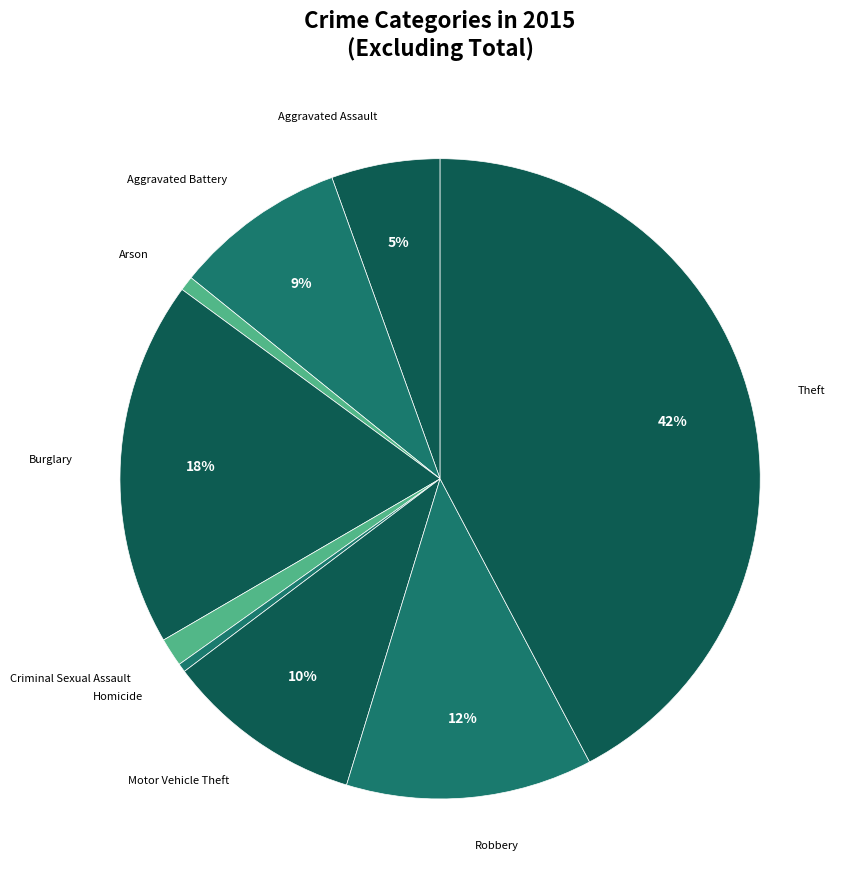

To the nearest percent, what is the average slice percentage?

11%